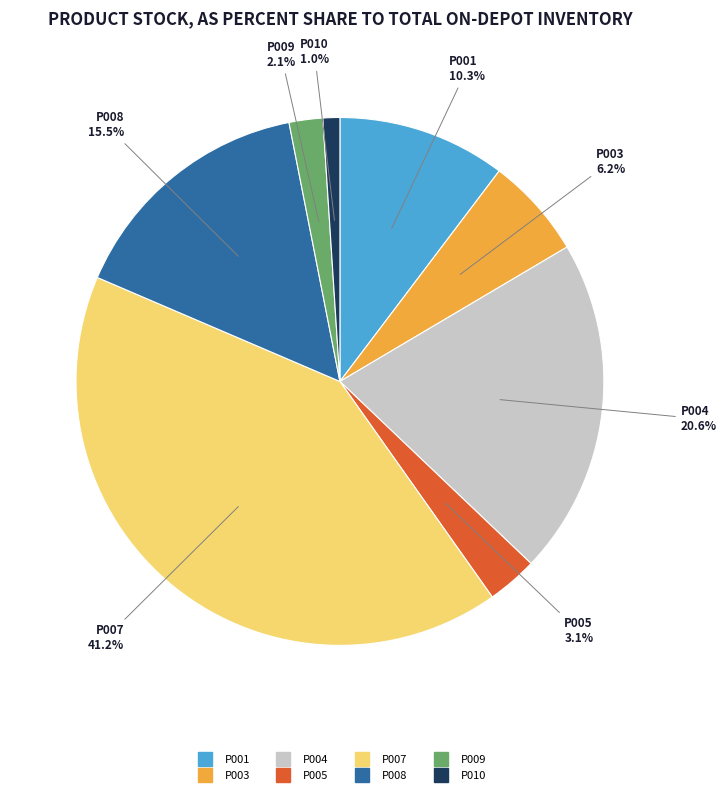

To the nearest percent, what is the average slice percentage?

12%